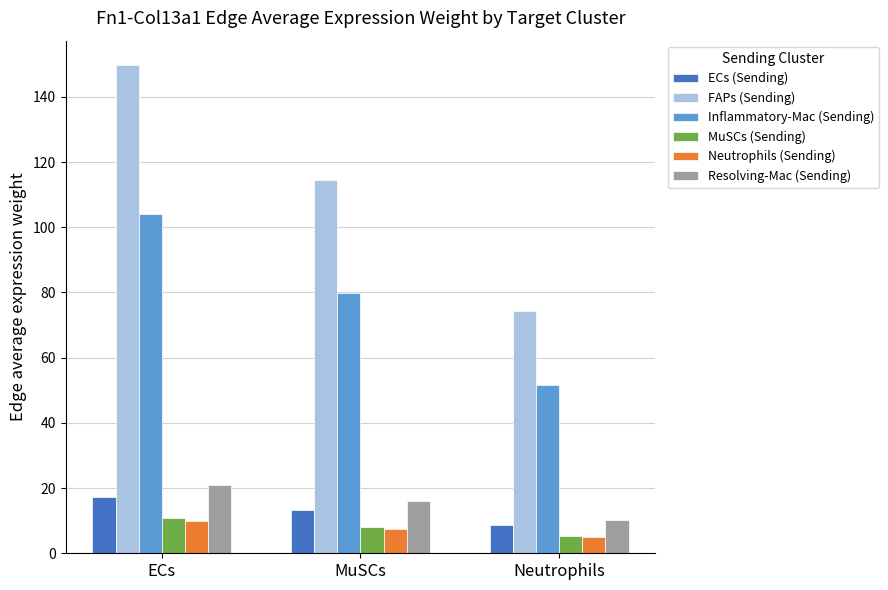

What is the value of the Inflammatory-Mac (Sending) bar at the 1st from the left?

104.2